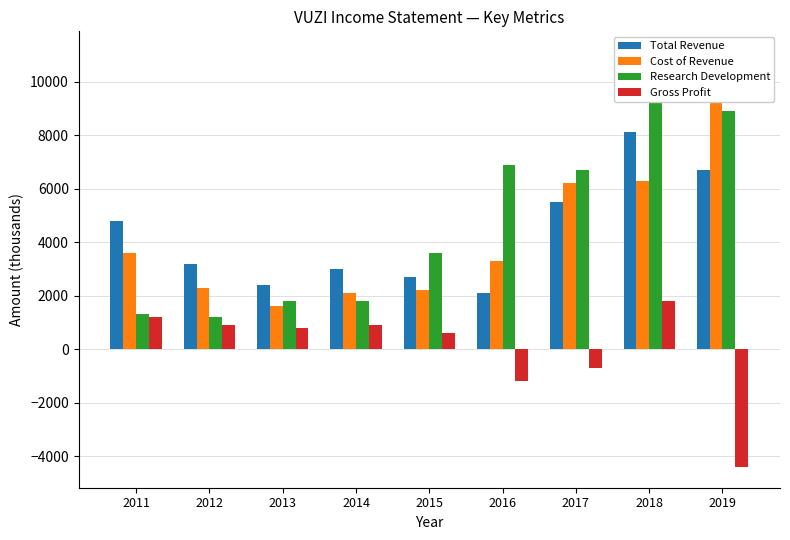

At which category is the sum across all series the highest?

2018